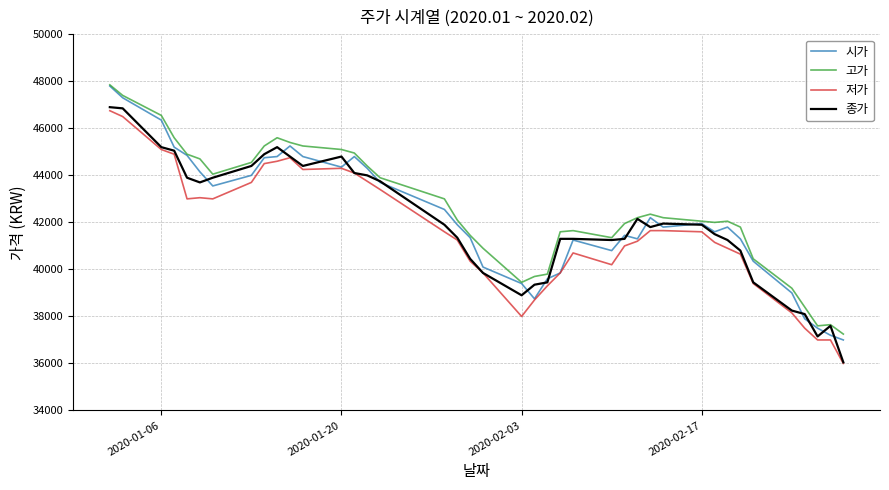

True or false: 저가 and 고가 intersect in this chart.

False